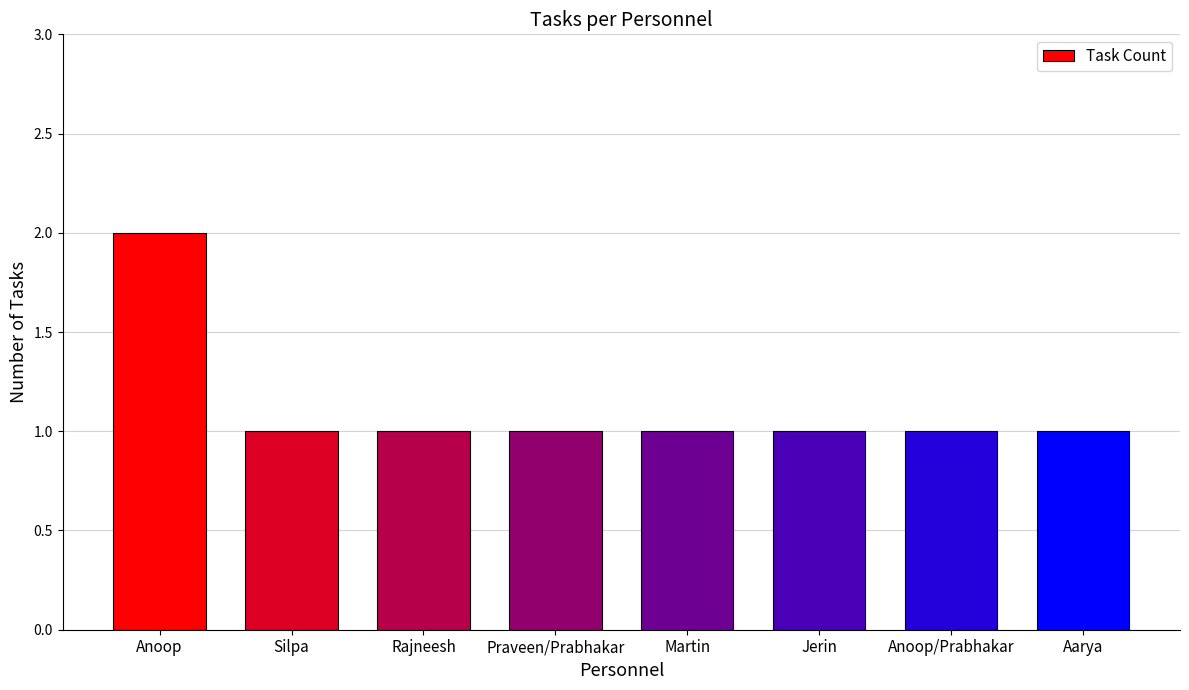

How many bars are there in total?

8